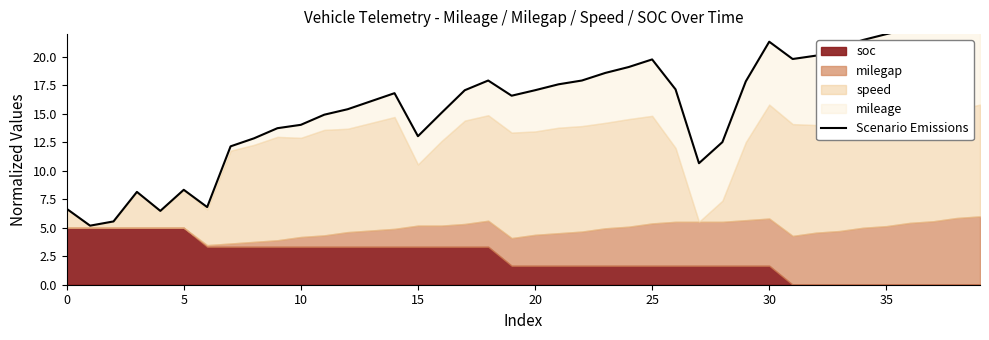

What is the smallest value displayed?

5.2